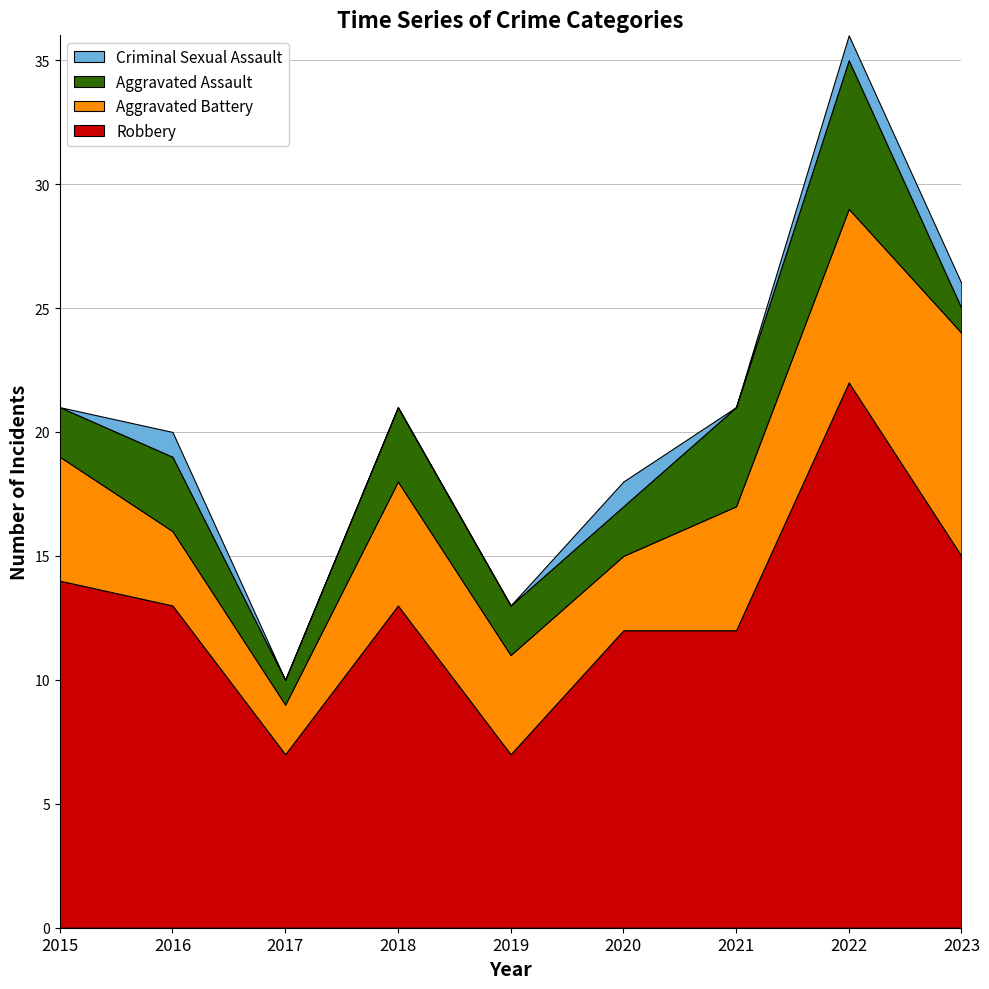

What is the difference between the Robbery values at 2020 and 2019?

5